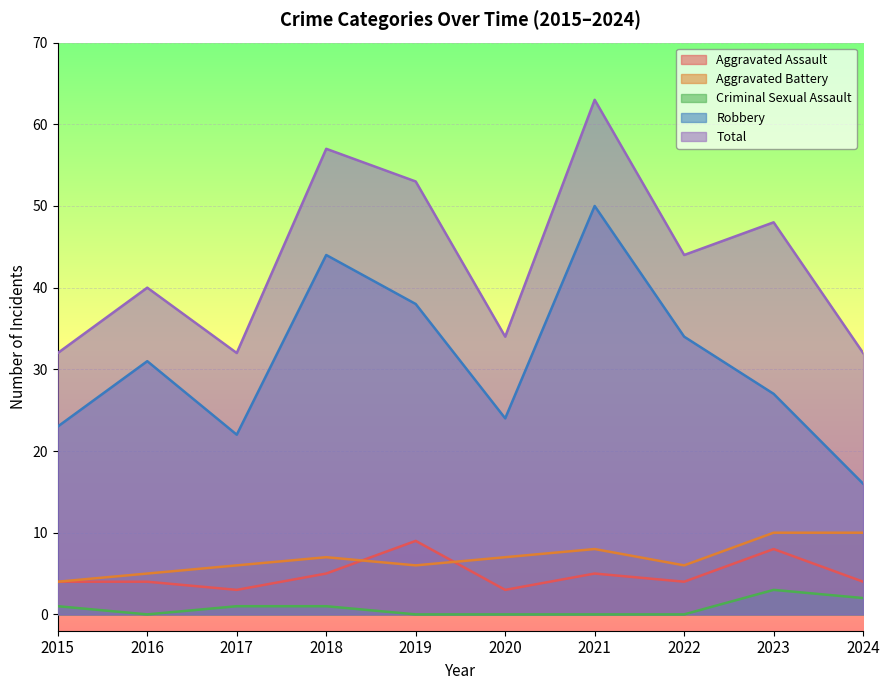

Where is Aggravated Assault nearest to the value 6?

2018